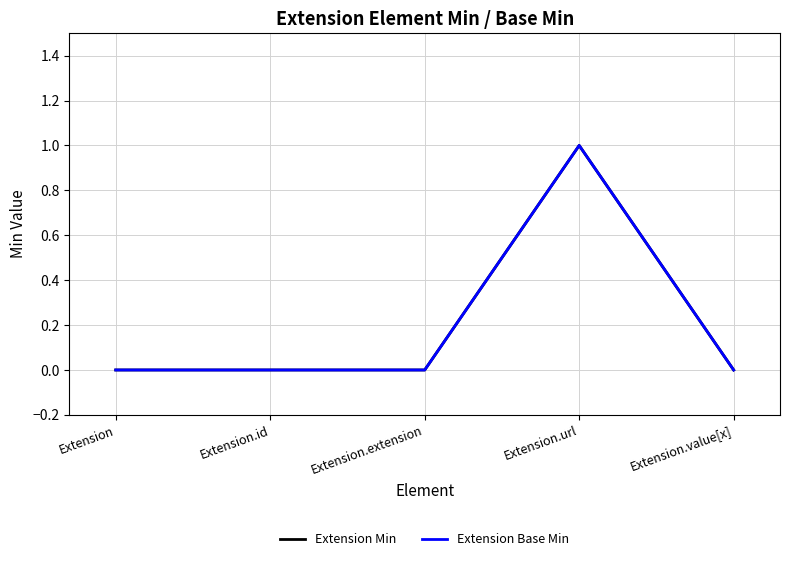

How many interior local peaks does the Extension Min series have?

1